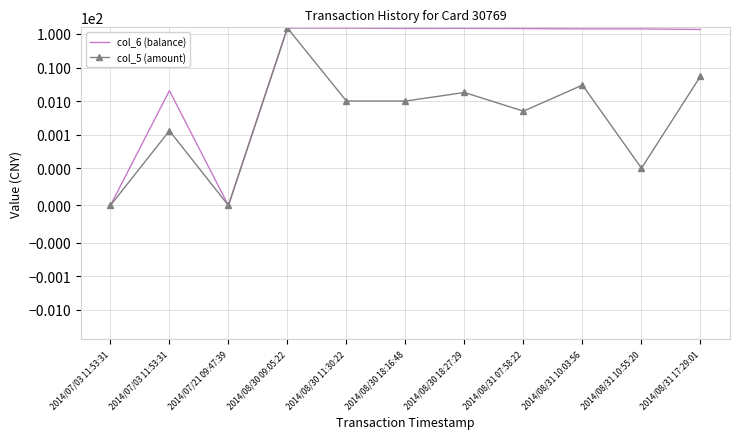

What is the average value of the col_5 (amount) series?

14.8